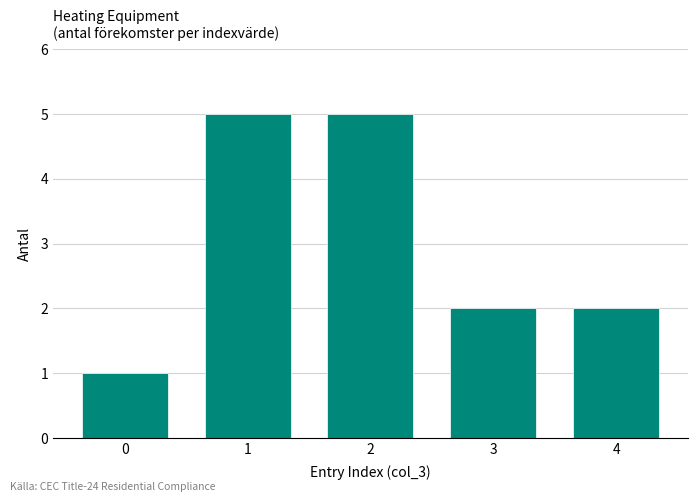

What is the height of the bar covering 1.5 to 2.5 on the x-axis? The values are not printed on the chart, so give them approximately, as read against the axis.

5